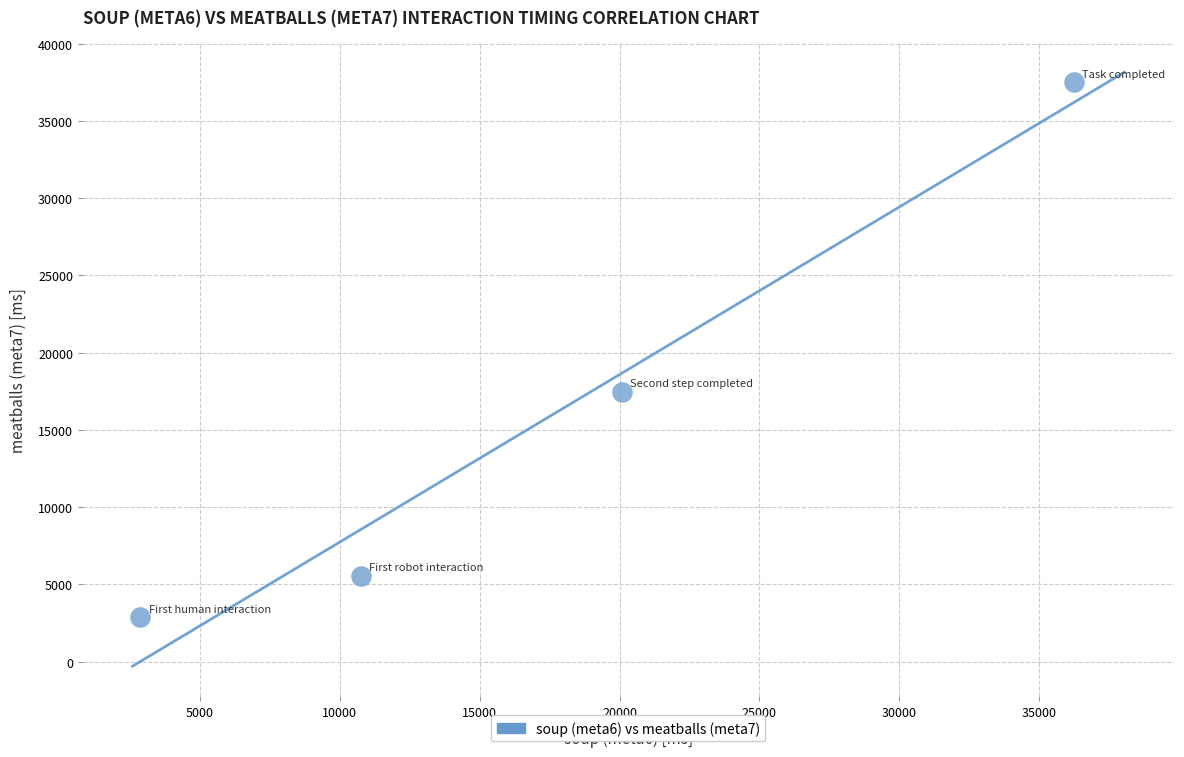

What is the average Y value?

15854